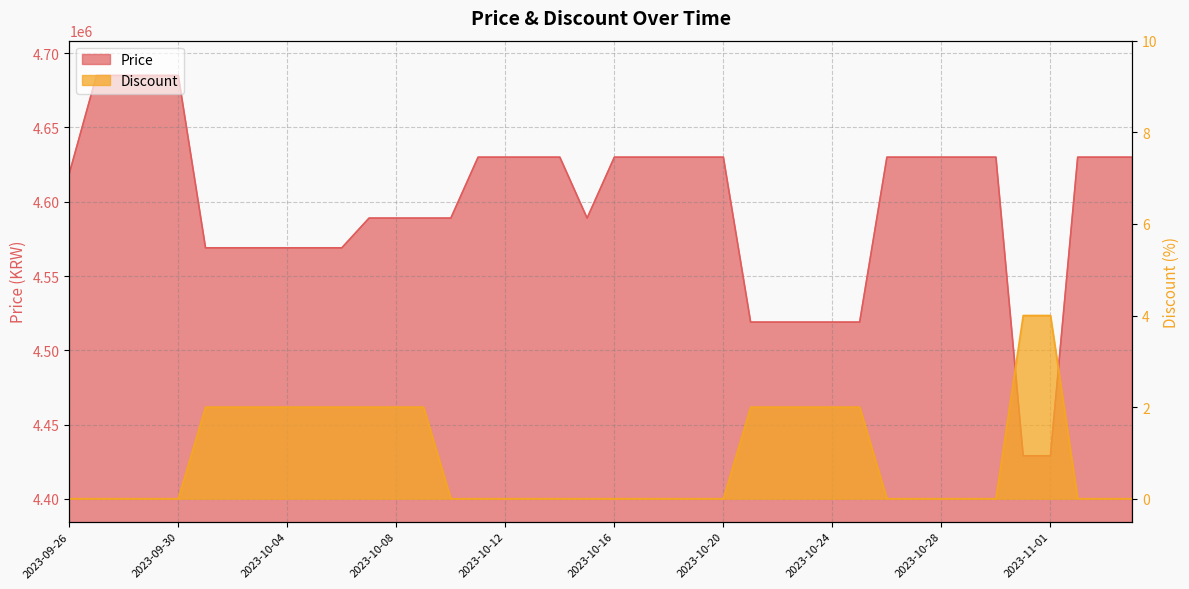

Rank the series by their maximum value, from highest to lowest.

Price, Discount